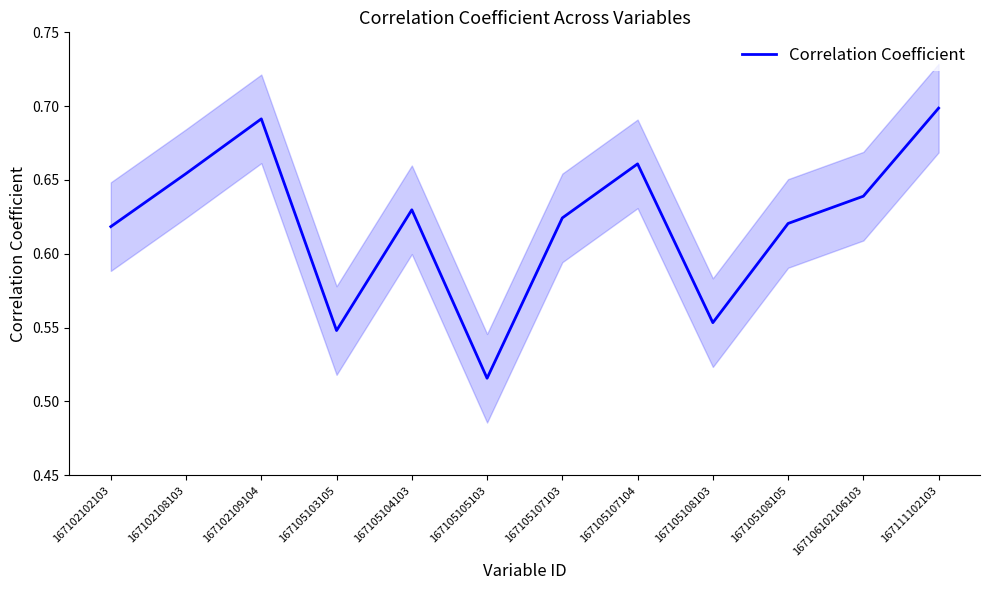

True or false: there are more than 1 points higher than both neighbors.

True